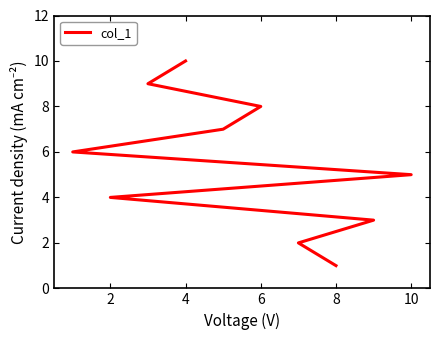

The value at 8 is 13. True or false?

False